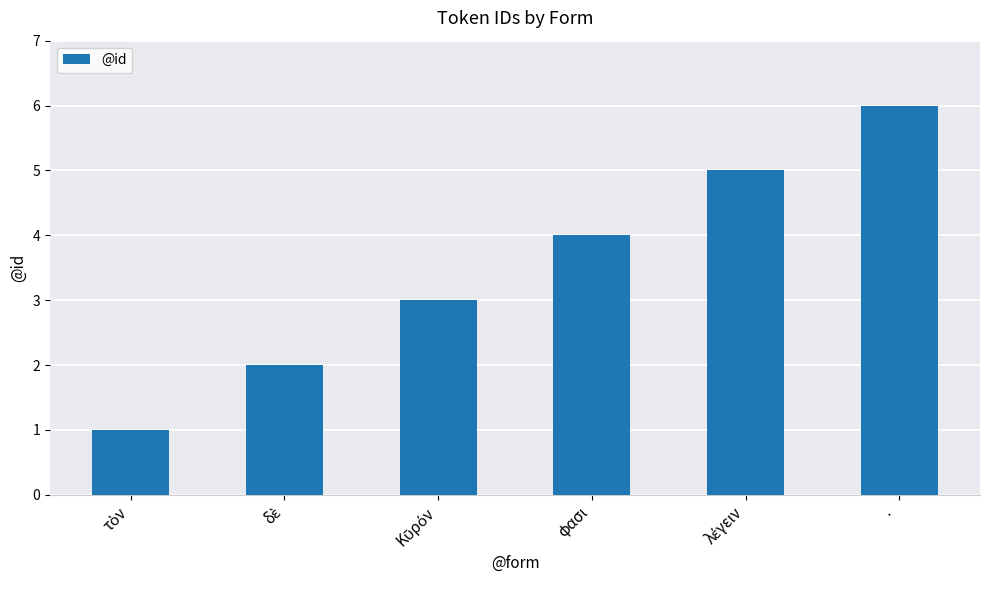

Which has a higher value, φασι or ·?

·